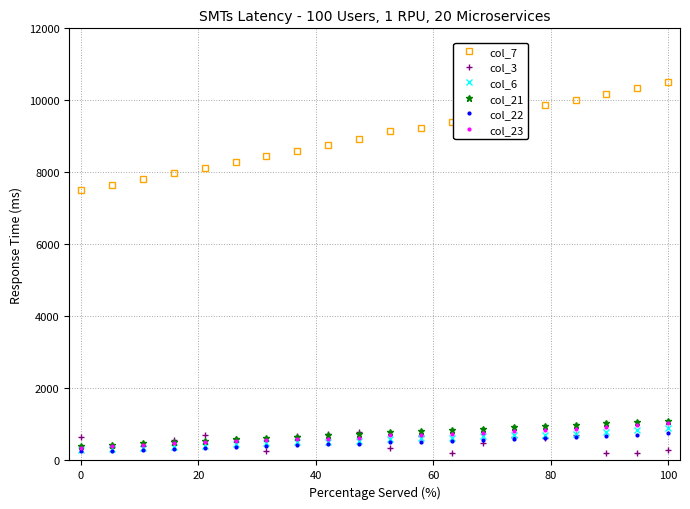

Does the chart display data point markers on the line(s)?

Yes